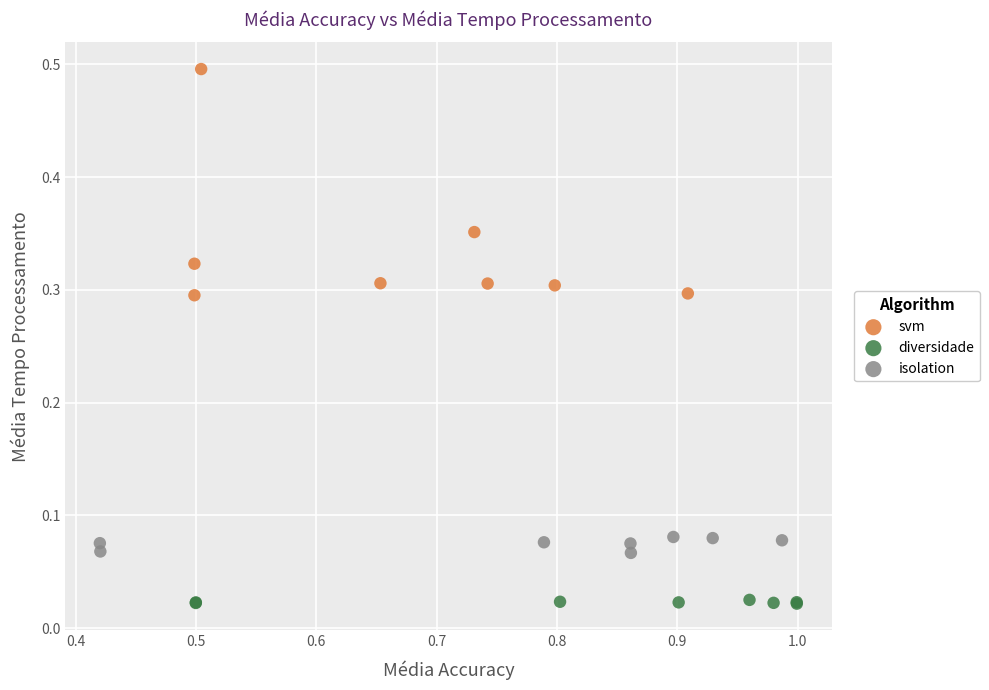

What are all the series names shown in the legend?

svm, diversidade, isolation